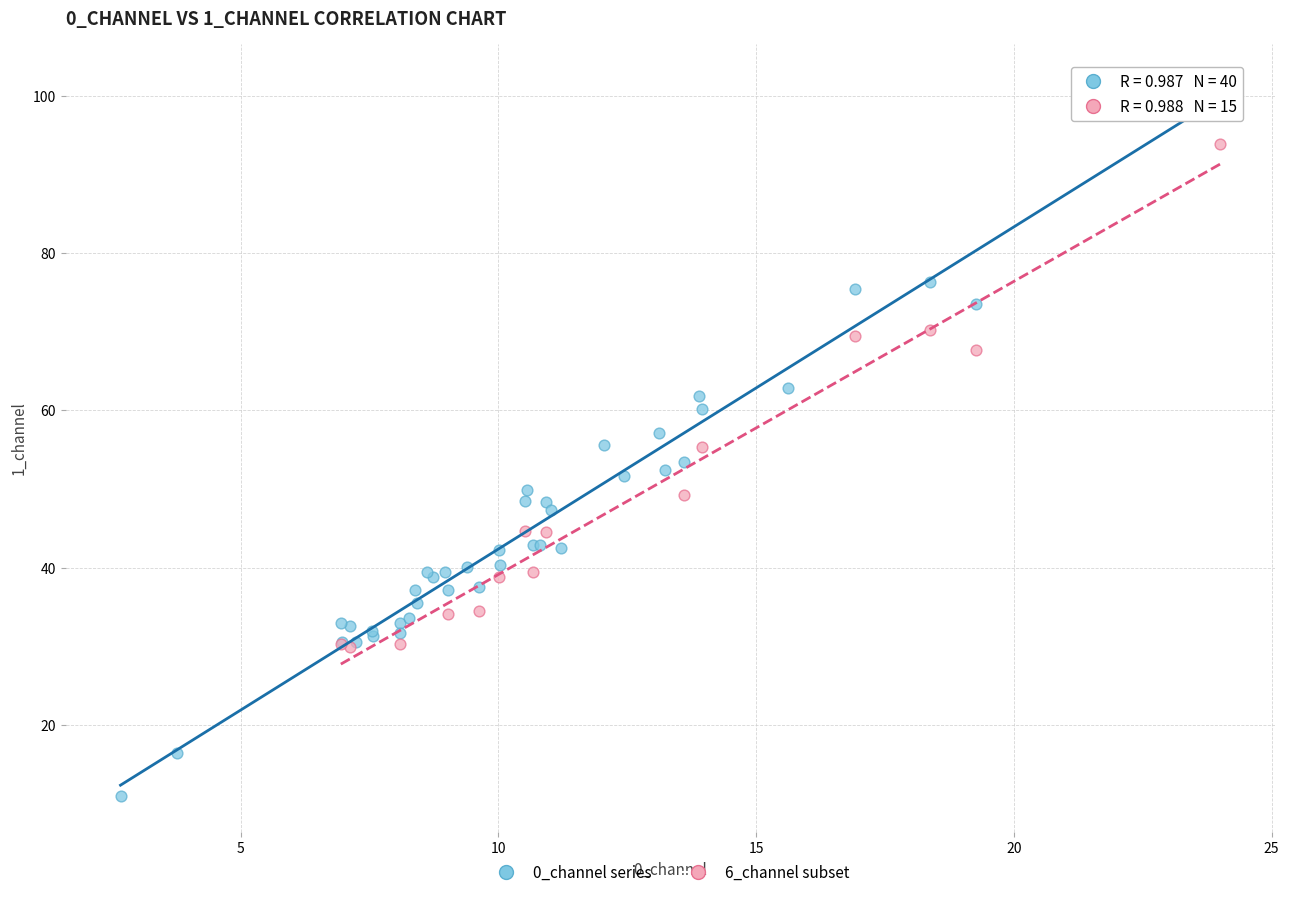

Which series reaches the maximum Y coordinate?

0_channel series